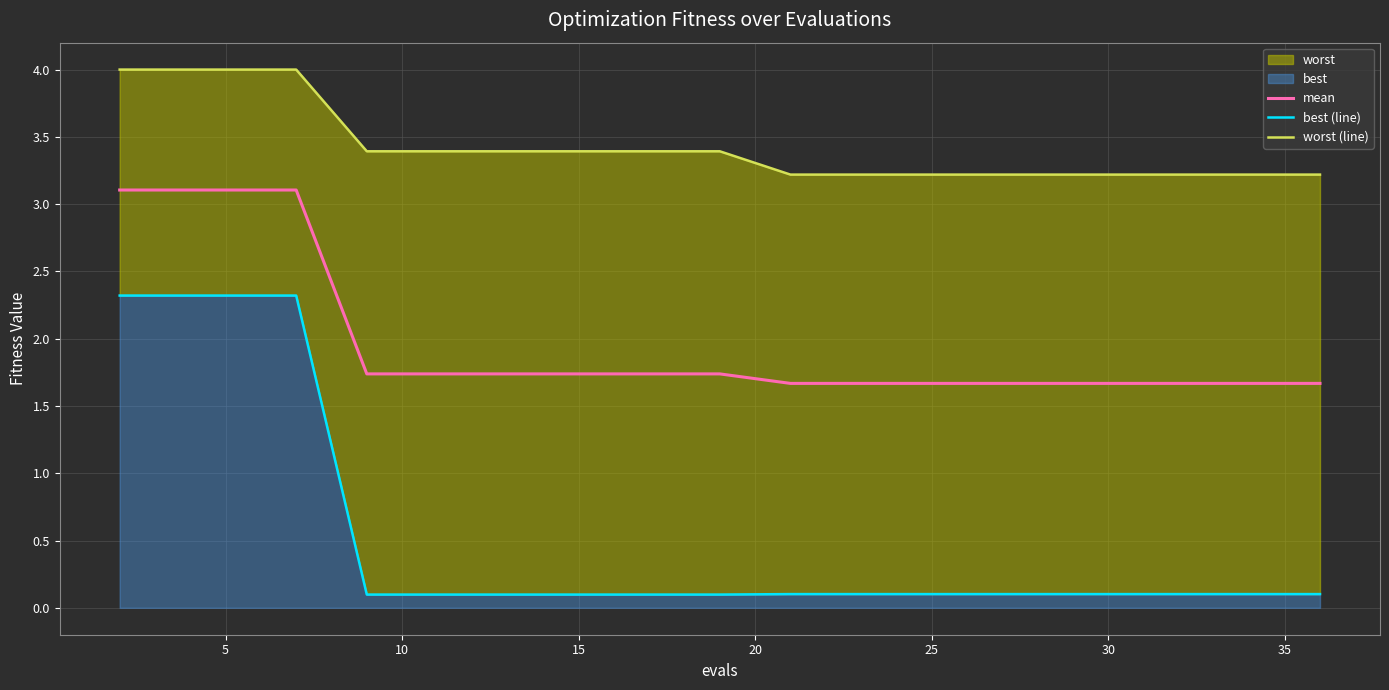

Reading left to right, transcribe all the data shown in this chart.

mean: 3.1	3.1	3.1	3.1	1.7	1.7	1.7	1.7	1.7	1.7	1.7	1.7	1.7	1.7	1.7	1.7	1.7	1.7	1.7	1.7
best (line): 2.3	2.3	2.3	2.3	0.1	0.1	0.1	0.1	0.1	0.1	0.1	0.1	0.1	0.1	0.1	0.1	0.1	0.1	0.1	0.1
worst (line): 4.0	4.0	4.0	4.0	3.4	3.4	3.4	3.4	3.4	3.4	3.2	3.2	3.2	3.2	3.2	3.2	3.2	3.2	3.2	3.2